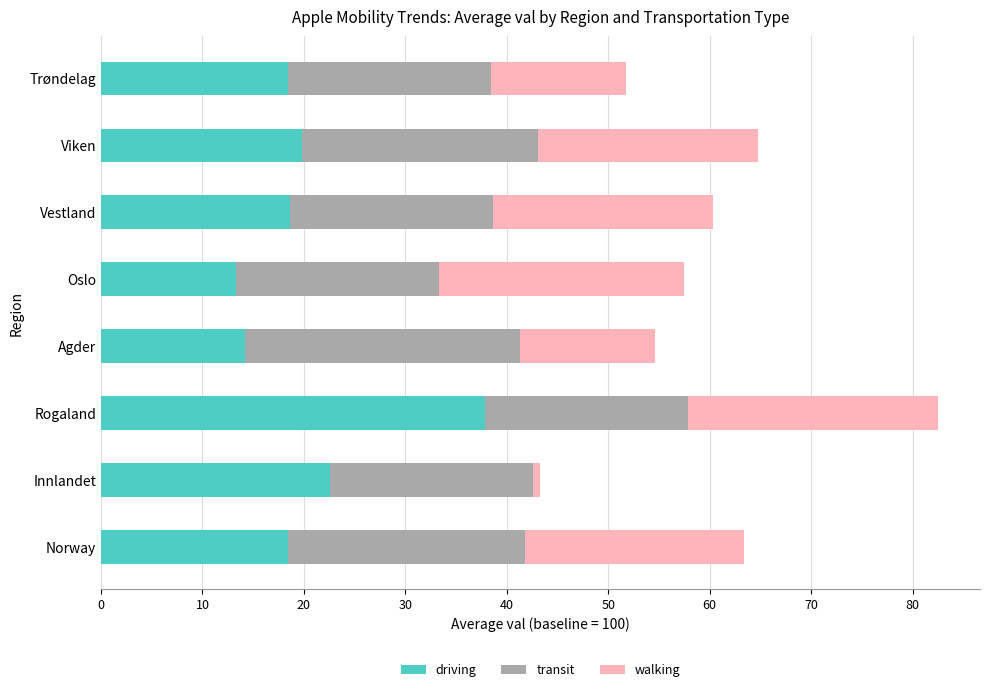

What value does the driving series have at Viken?

19.8